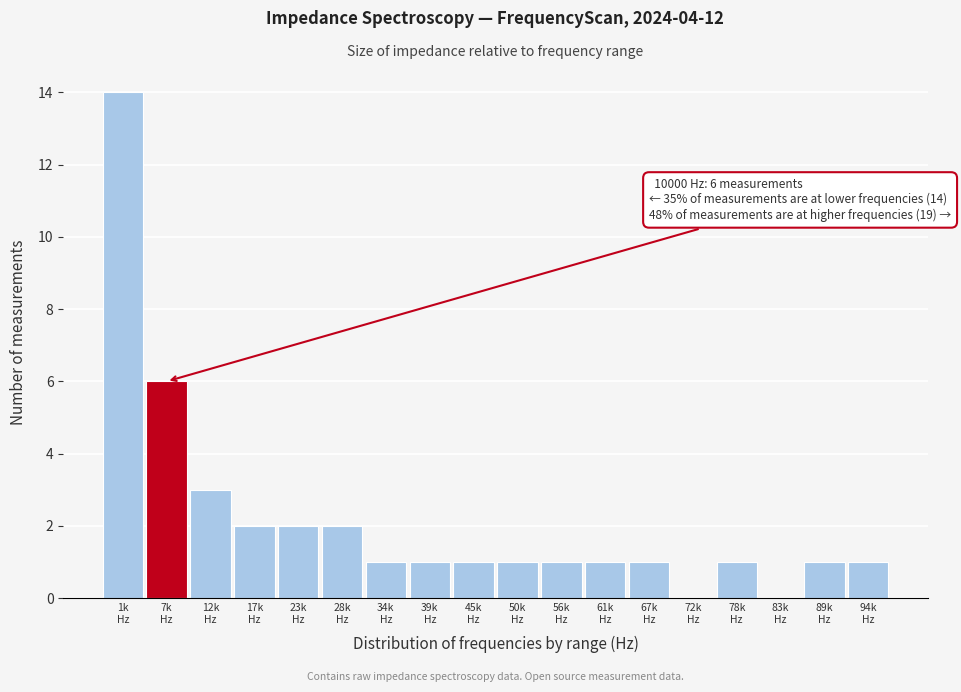

What is the maximum value shown in the chart?

14